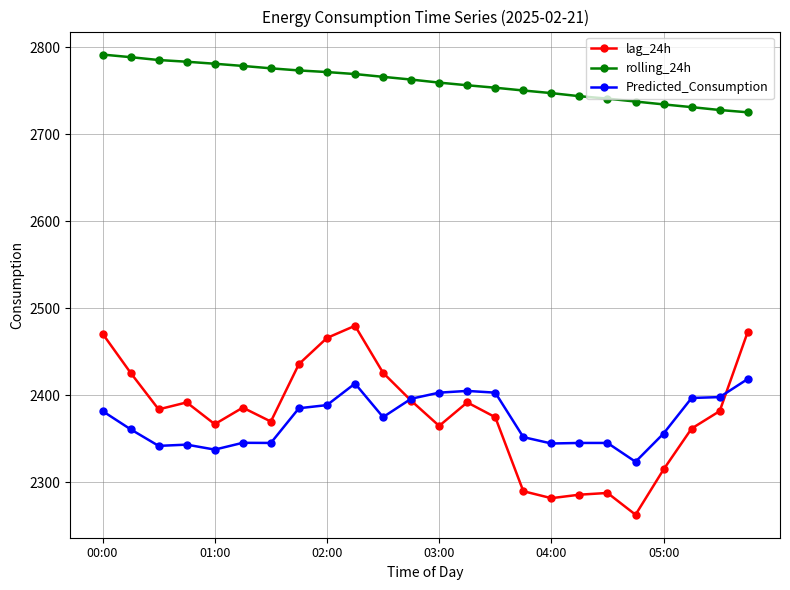

True or false: Predicted_Consumption has more than 2 interior local peaks.

True